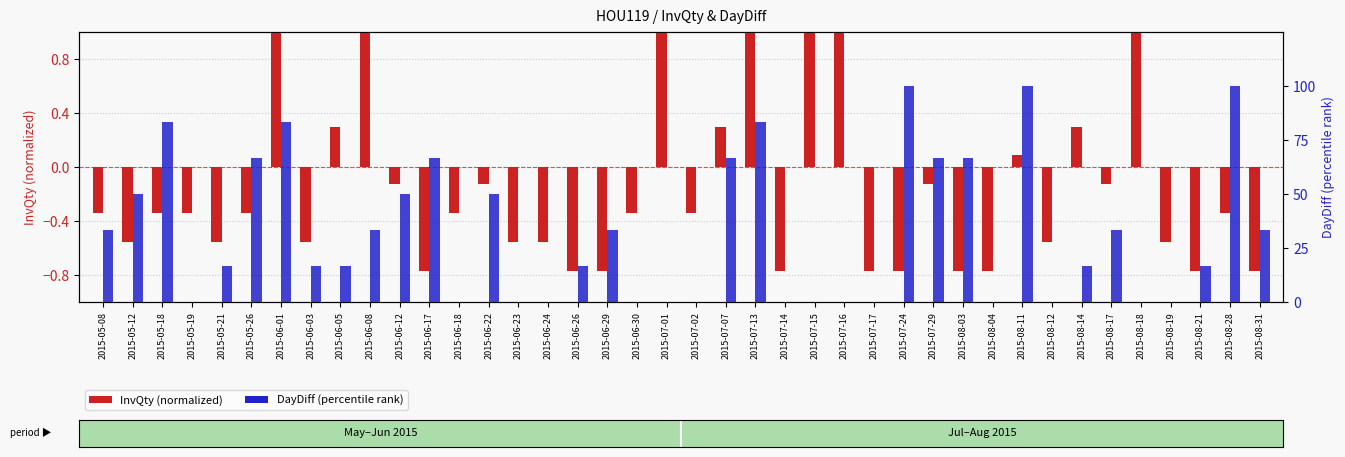

Reading right to left, transcribe all the data shown in this chart.

InvQty (normalized): -0.8	-0.3	-0.8	-0.6	3.3	-0.1	0.3	-0.6	0.1	-0.8	-0.8	-0.1	-0.8	-0.8	1.6	1.2	-0.8	2.2	0.3	-0.3	2.2	-0.3	-0.8	-0.8	-0.6	-0.6	-0.1	-0.3	-0.8	-0.1	2.2	0.3	-0.6	1.2	-0.3	-0.6	-0.3	-0.3	-0.6	-0.3
DayDiff (percentile rank): 33.3	100.0	16.7	0.0	0.0	33.3	16.7	0.0	100.0	0.0	66.7	66.7	100.0	0.0	0.0	0.0	0.0	83.3	66.7	0.0	0.0	0.0	33.3	16.7	0.0	0.0	50.0	0.0	66.7	50.0	33.3	16.7	16.7	83.3	66.7	16.7	0.0	83.3	50.0	33.3